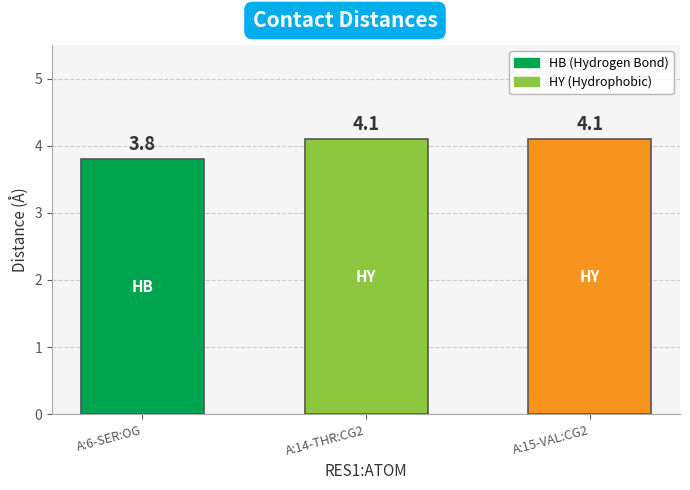

The value at A:6-SER:OG is 6.3. True or false?

False